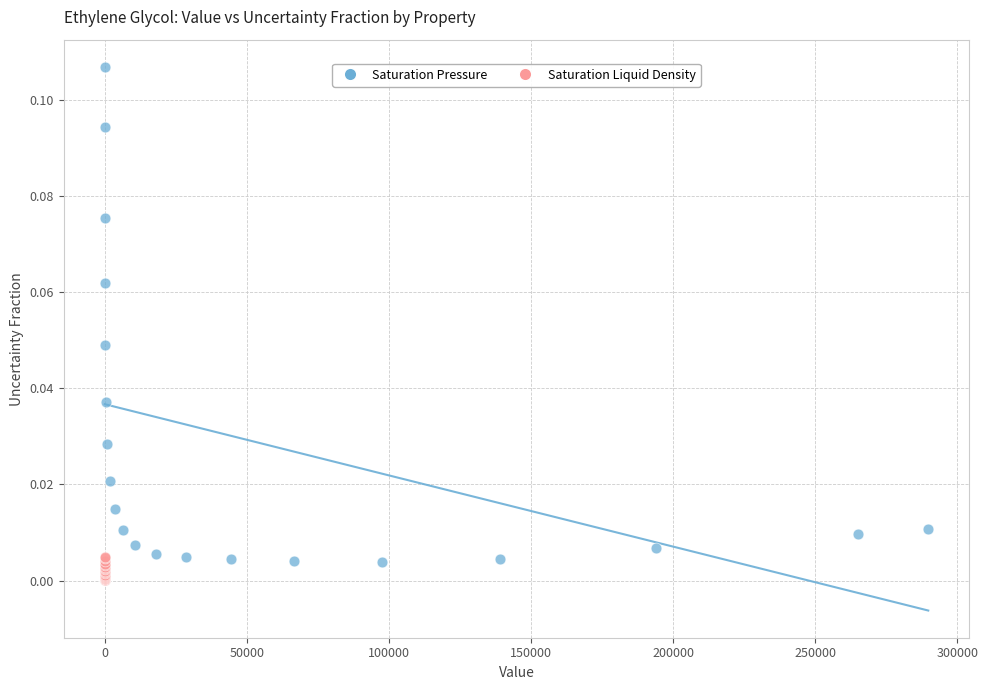

Which series contains the highest Y value?

Saturation Pressure